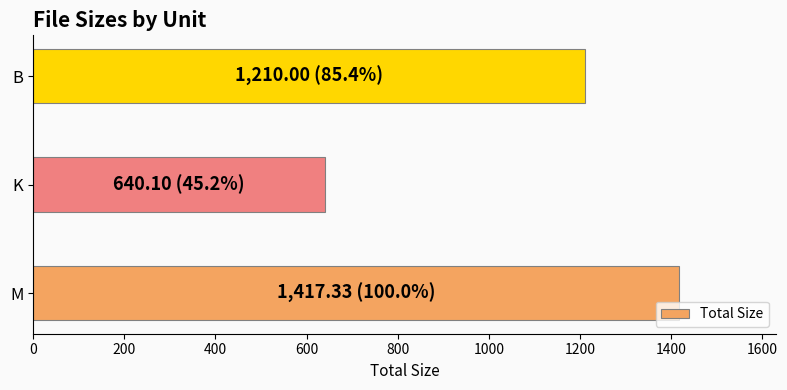

What is the difference between the values at B and M?

207.3